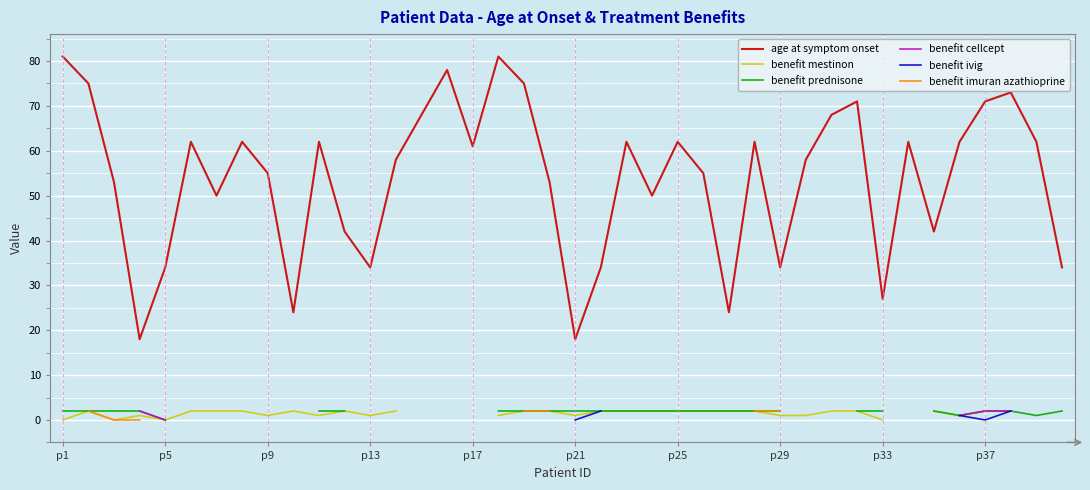

How many distinct data groups are displayed?

6